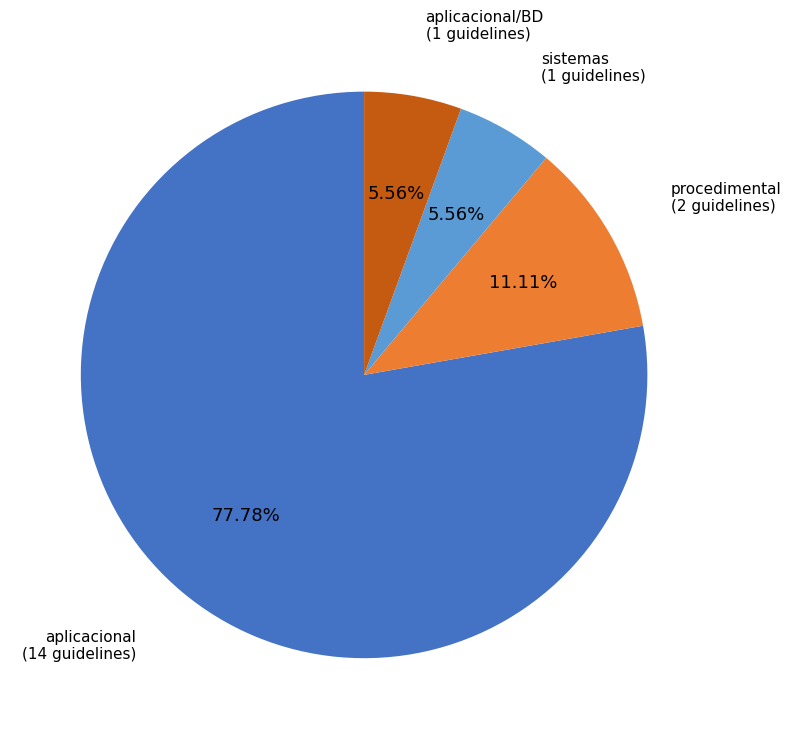

Does any single category account for the majority?

Yes